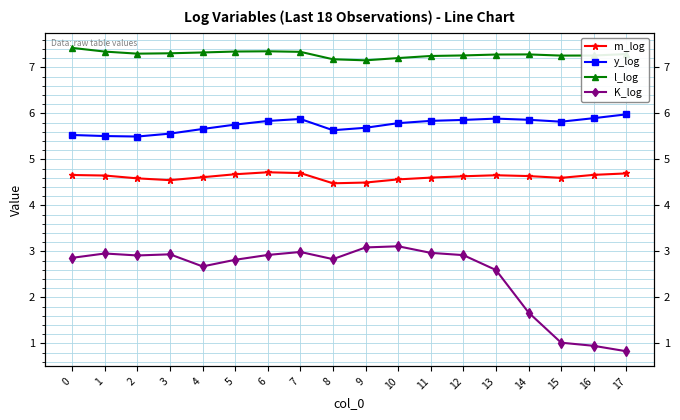

What is the minimum value for m_log?

4.5